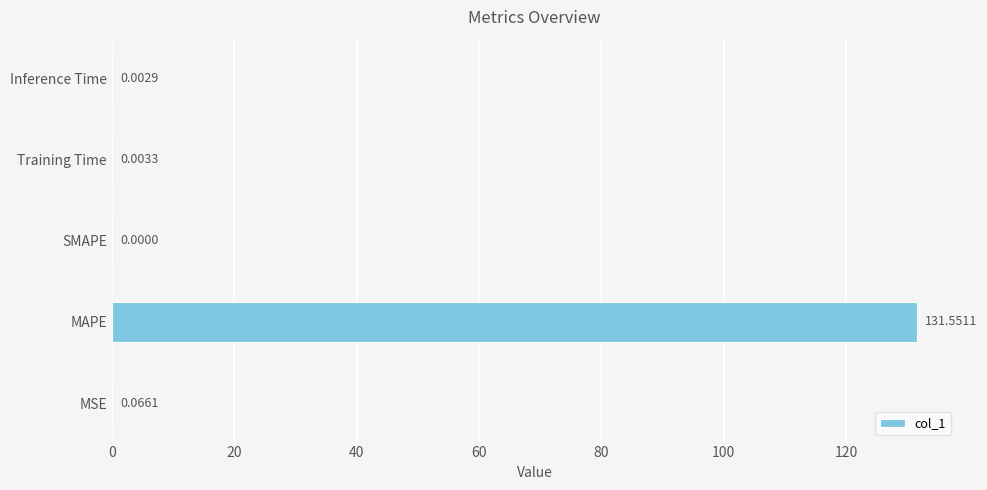

Between Inference Time and MAPE, which is larger?

MAPE